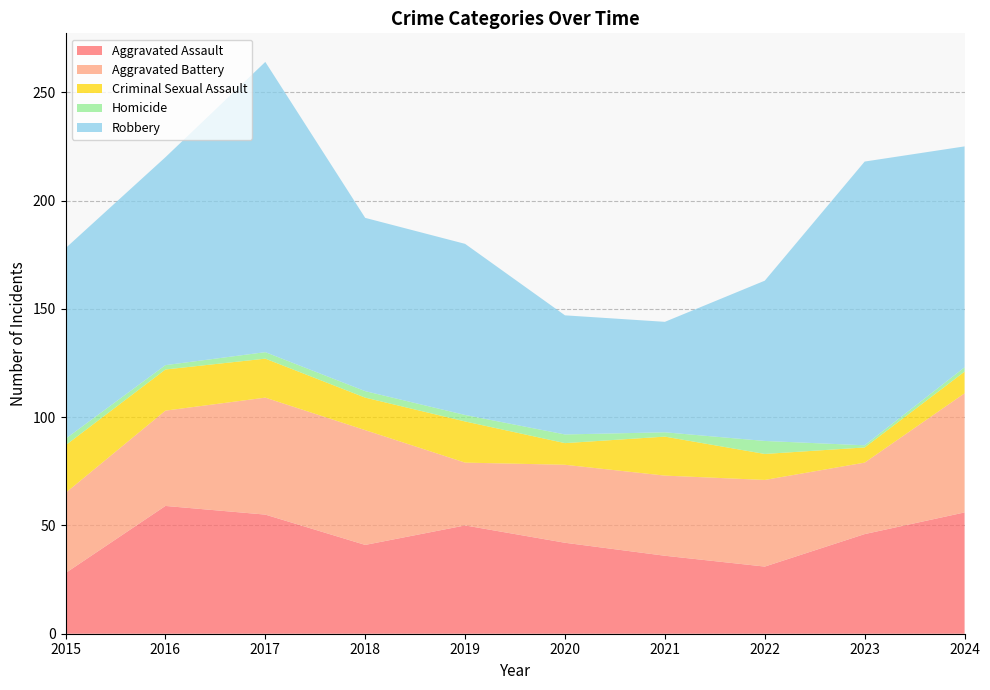

Reading right to left, extract all data points from this chart.

Aggravated Assault: 56	46	31	36	42	50	41	55	59	28
Aggravated Battery: 55	33	40	37	36	29	53	54	44	37
Criminal Sexual Assault: 10	7	12	18	10	19	15	18	19	22
Homicide: 2	1	6	2	4	3	3	3	2	3
Robbery: 102	131	74	51	55	79	80	134	96	88